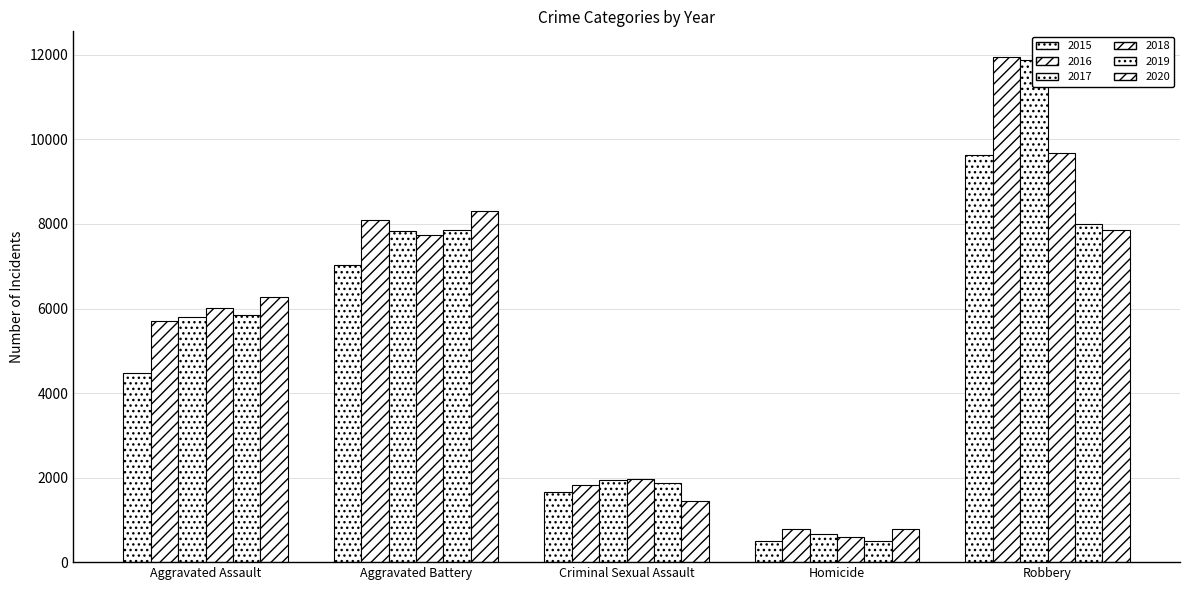

How many bars are there in total?

30